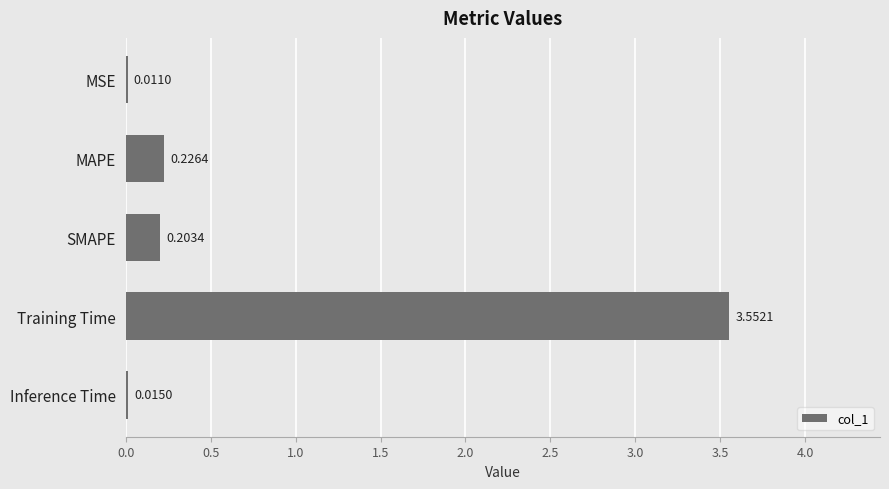

Which category has the highest value across all series?

Training Time